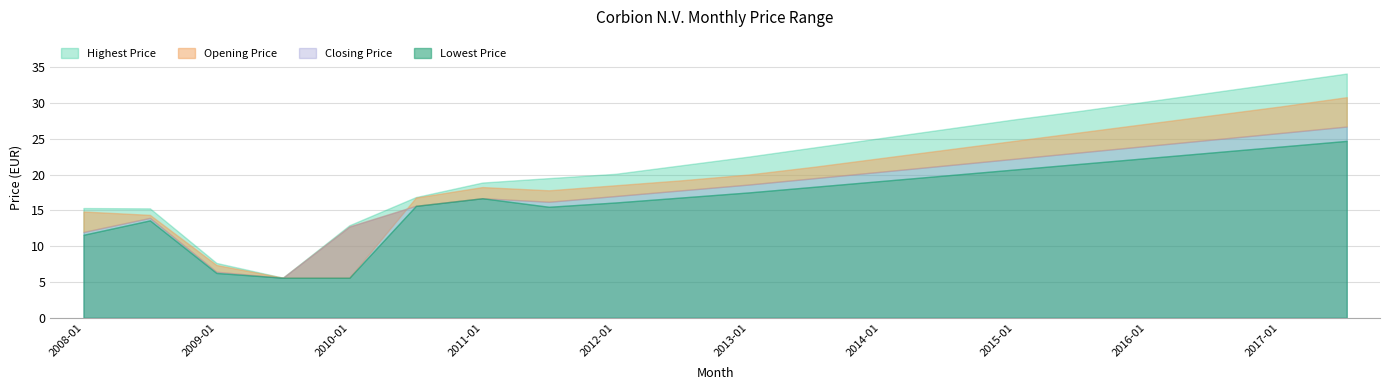

At which label does Lowest Price reach its minimum?

2009-07